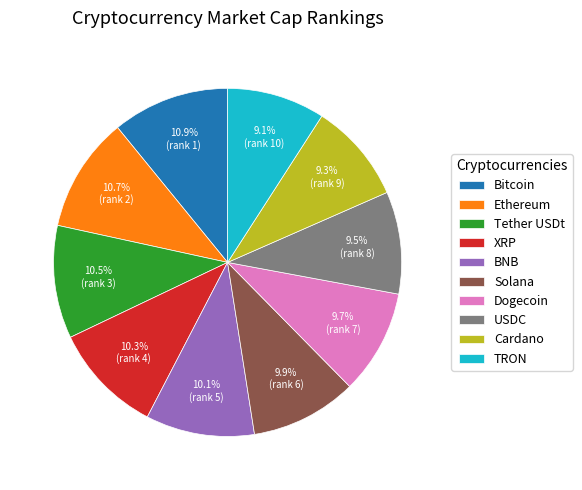

Approximately how many times larger is the value at Ethereum compared to BNB?

1.1